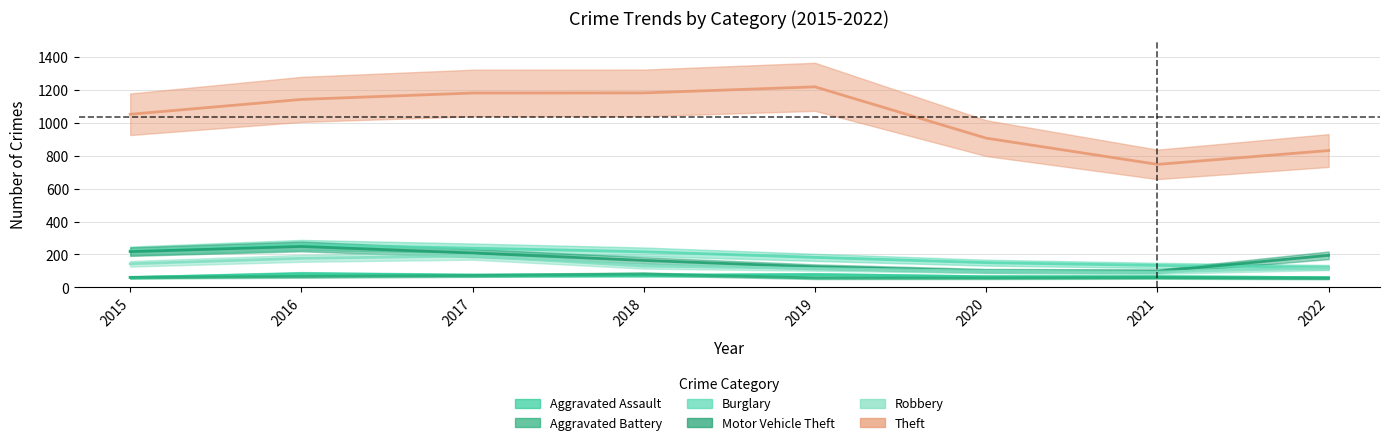

How many values in the Theft series exceed 1143?

4